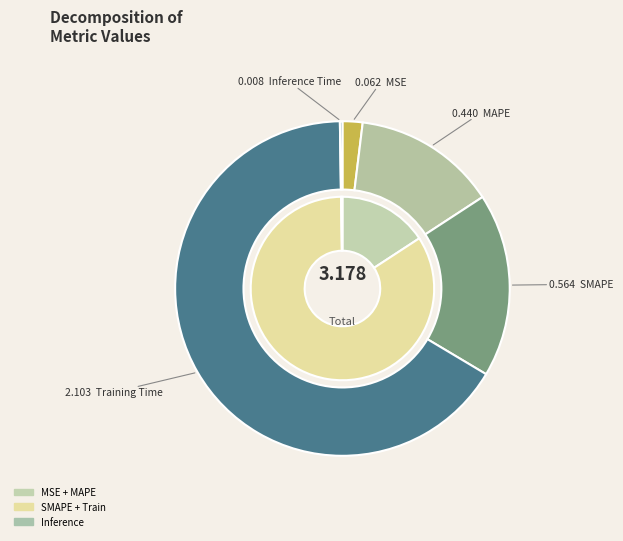

Count the number of slices in the pie.

5